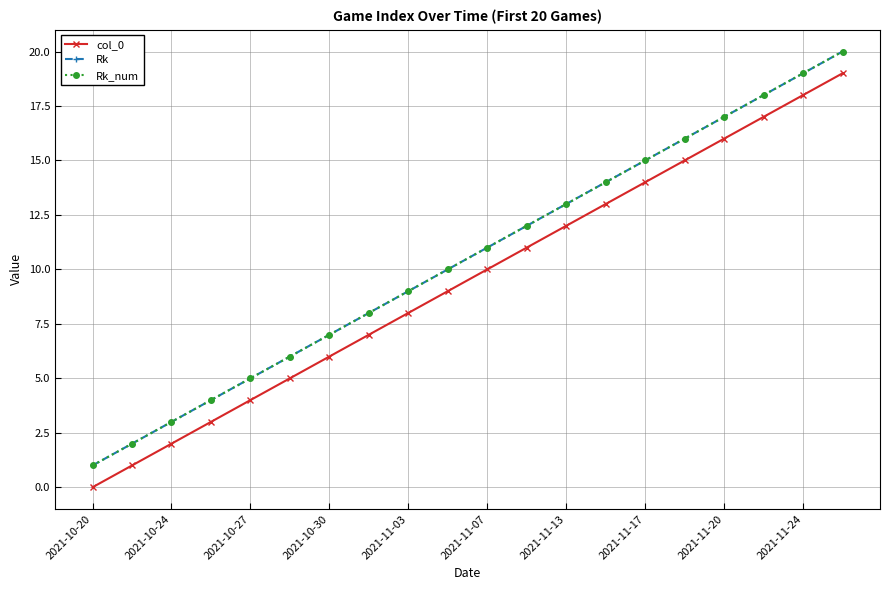

True or false: Rk_num and col_0 cross at least once.

False